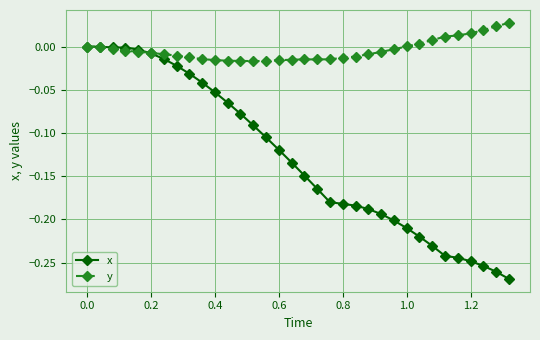

Which series has the largest range (max minus min)?

x